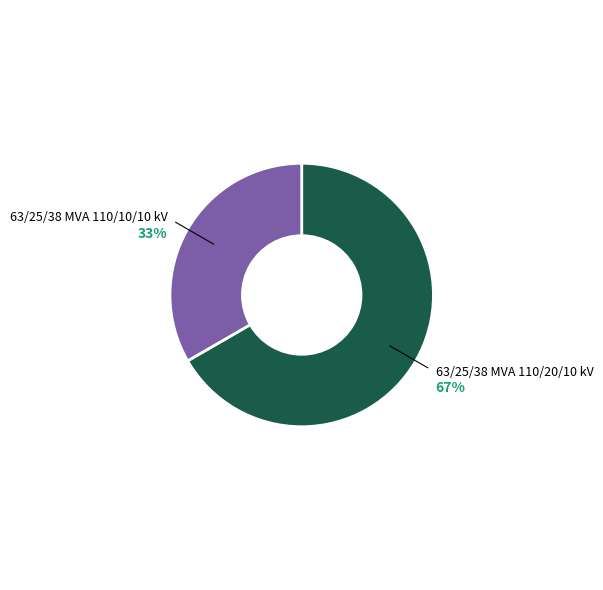

Between 63/25/38 MVA 110/10/10 kV and 63/25/38 MVA 110/20/10 kV, which is larger?

63/25/38 MVA 110/20/10 kV